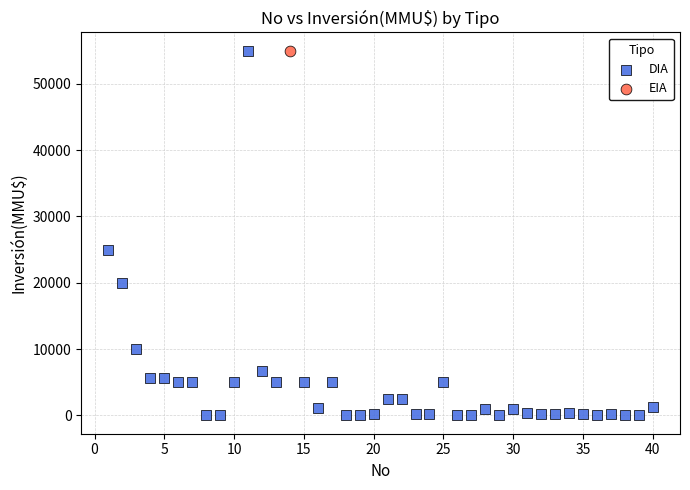

What are all the series names shown in the legend?

DIA, EIA